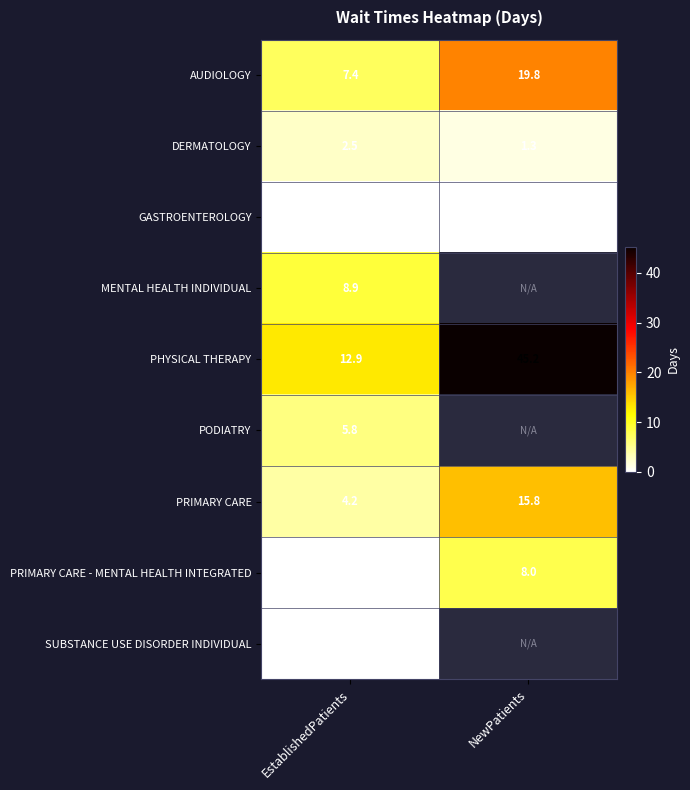

What is the maximum value for DERMATOLOGY?

2.5